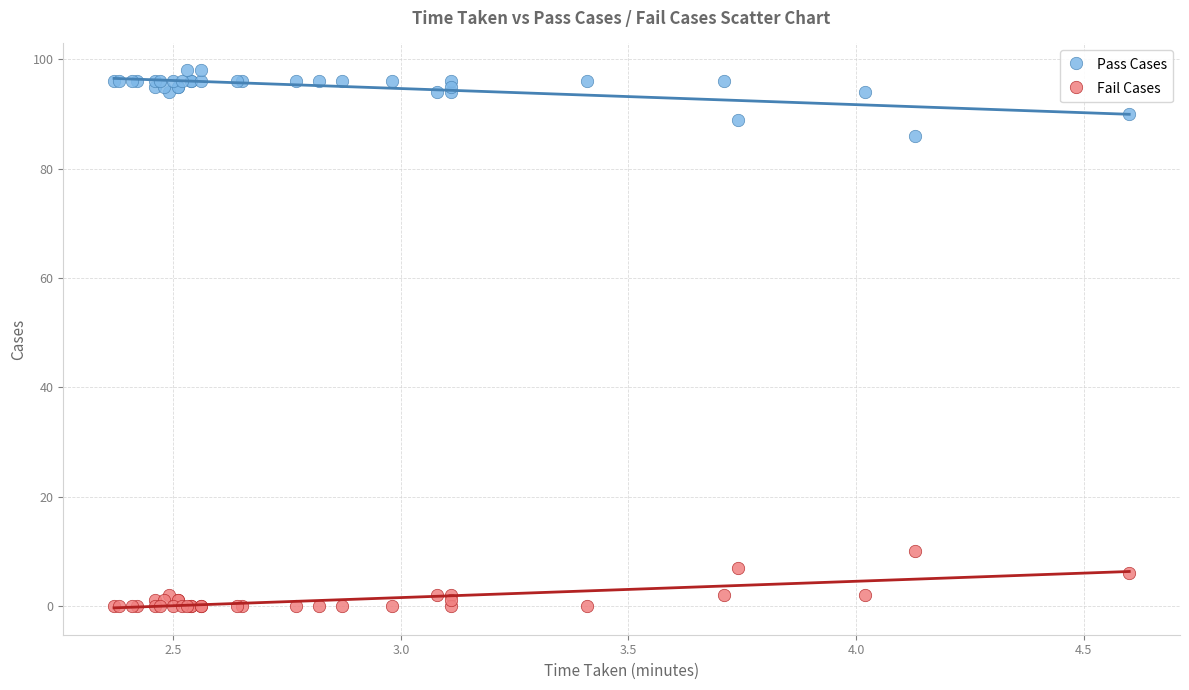

Which series reaches the minimum Y coordinate?

Fail Cases